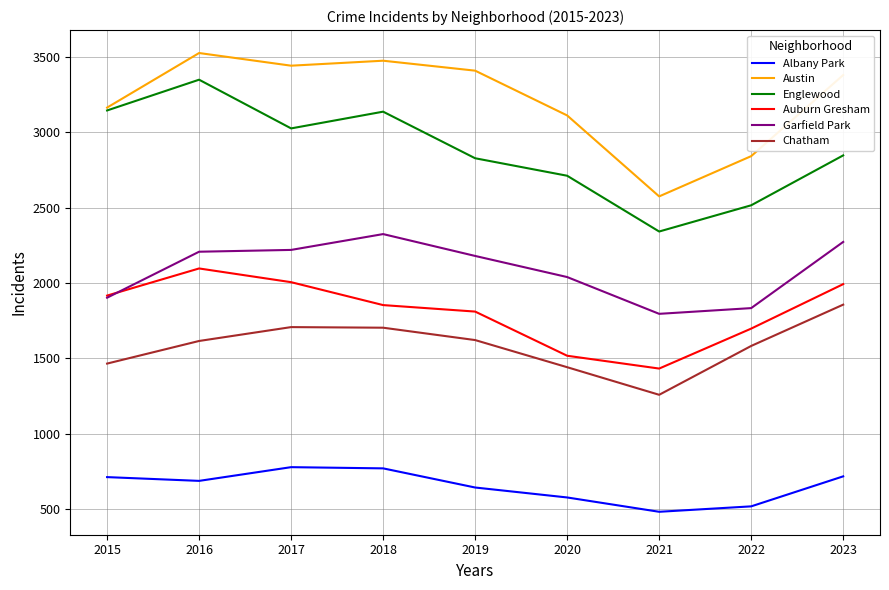

How many lines are shown in the chart?

6